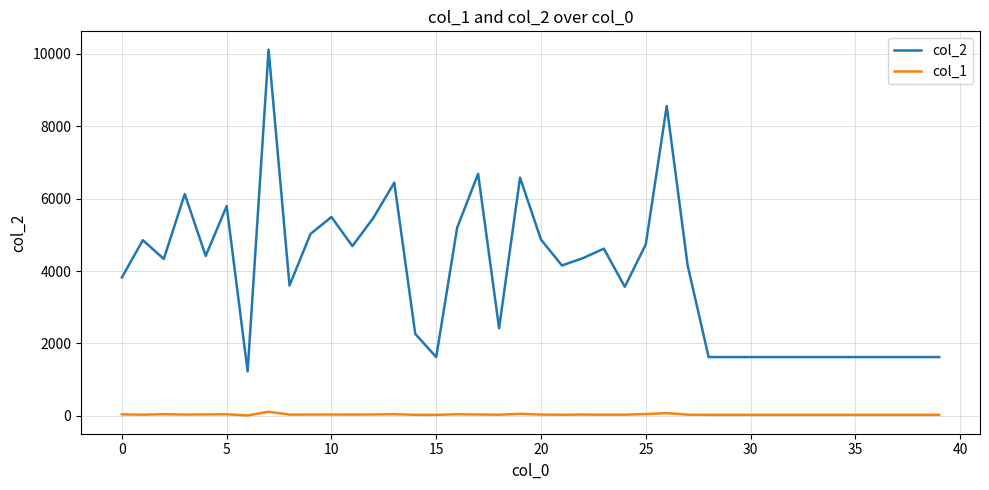

True or false: col_1 and col_2 cross at least once.

False